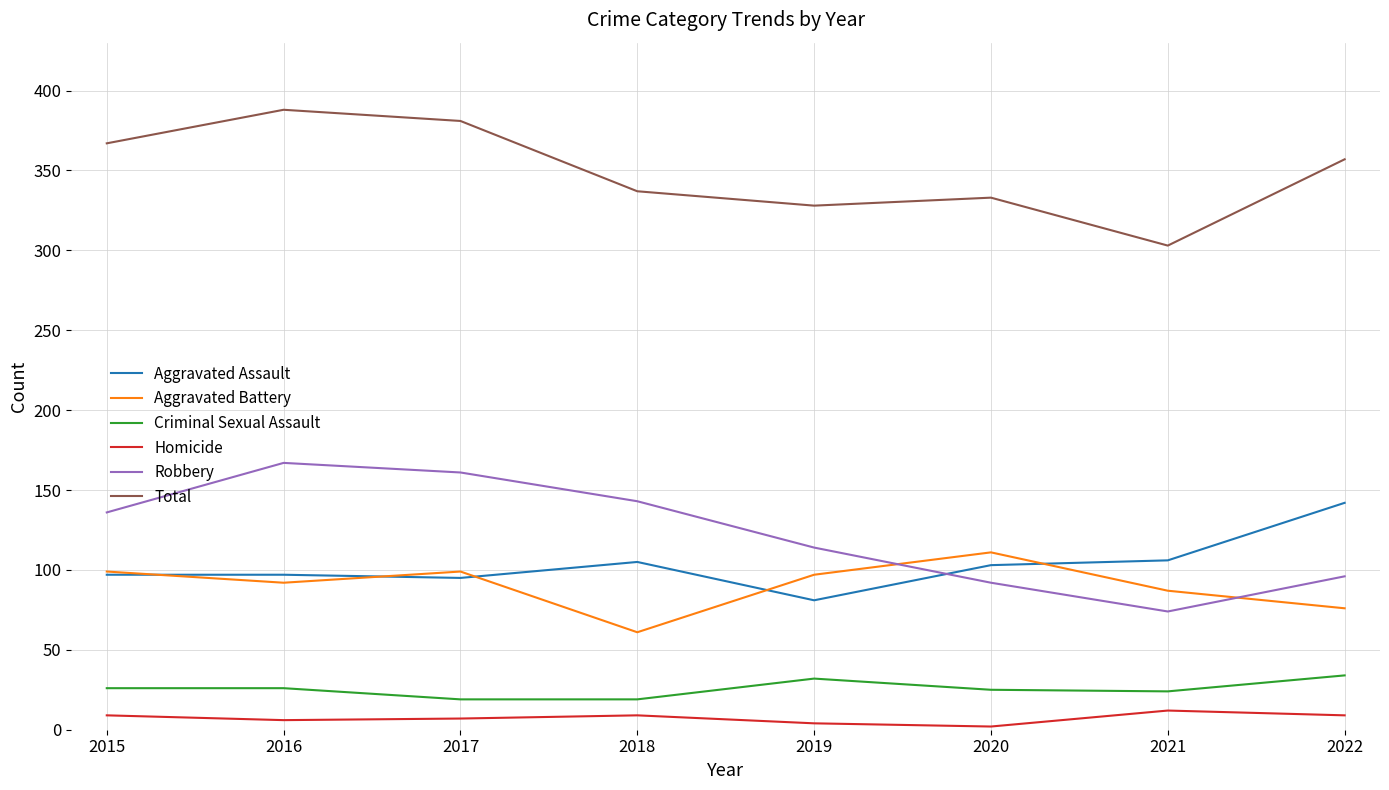

Rank the series by their maximum value, from lowest to highest.

Homicide, Criminal Sexual Assault, Aggravated Battery, Aggravated Assault, Robbery, Total